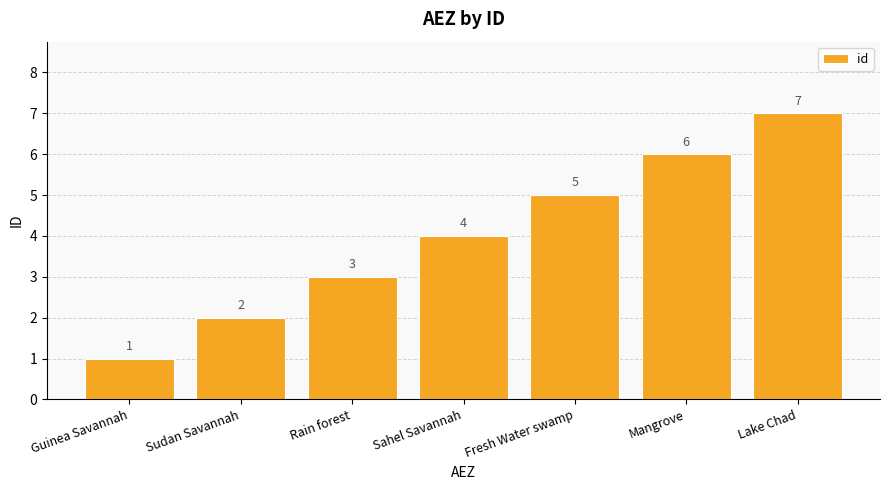

The chart shows a value of 5 at Rain forest. True or false?

False